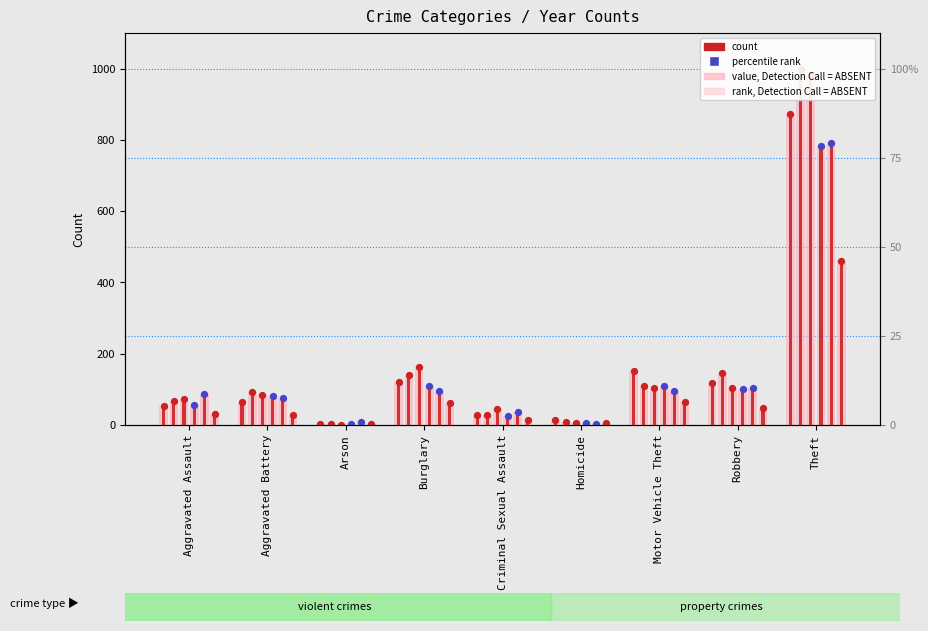

What is the total value across all series at Theft?

4886